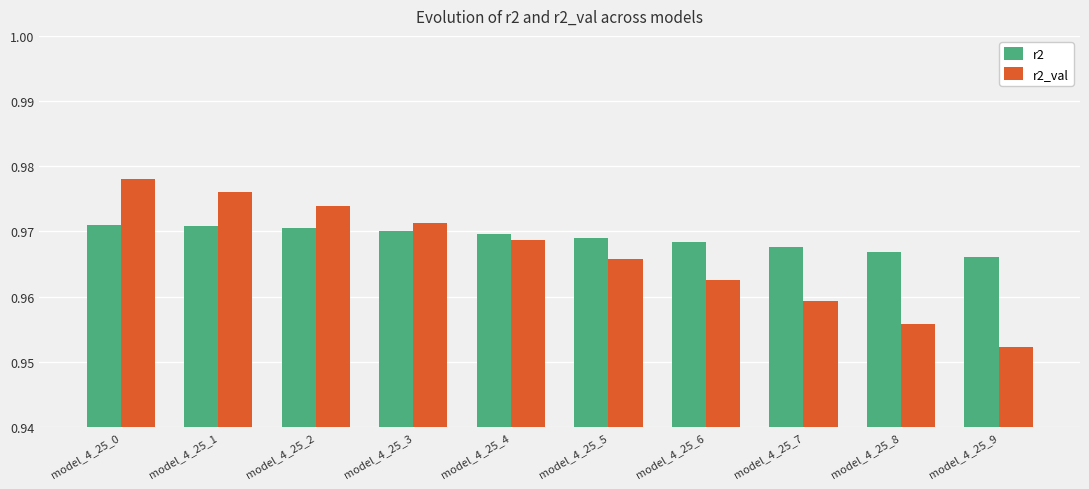

How many categories are shown in the chart?

10